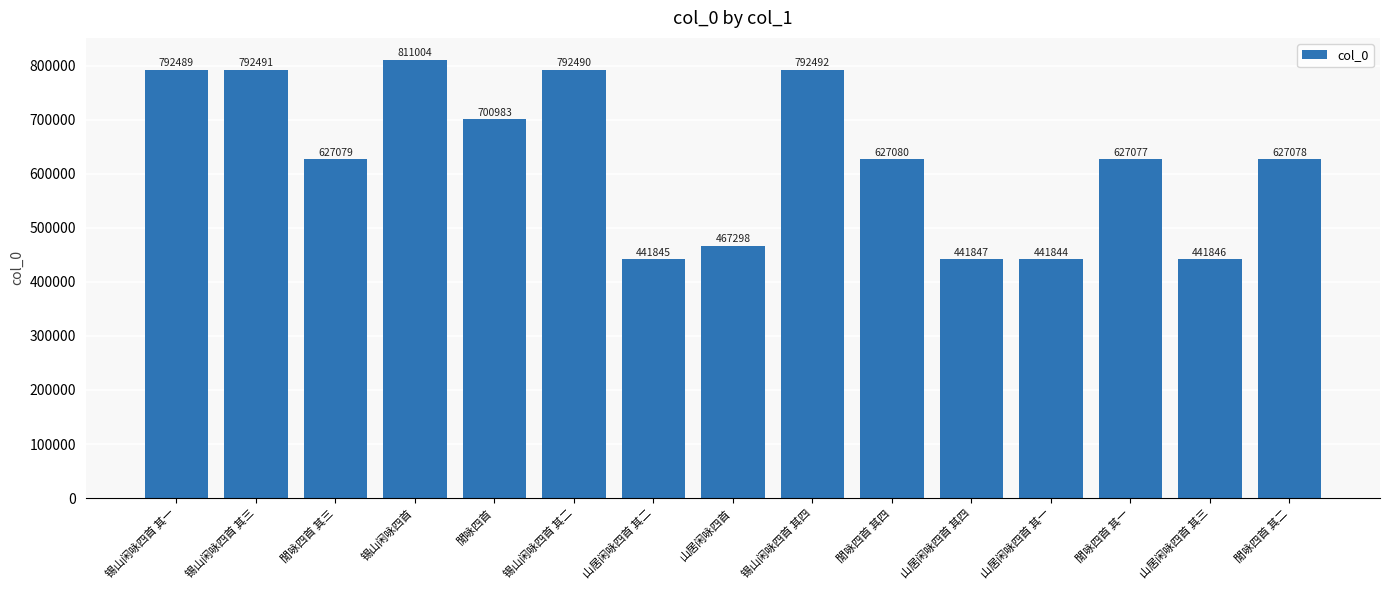

How many distinct data groups are displayed?

1